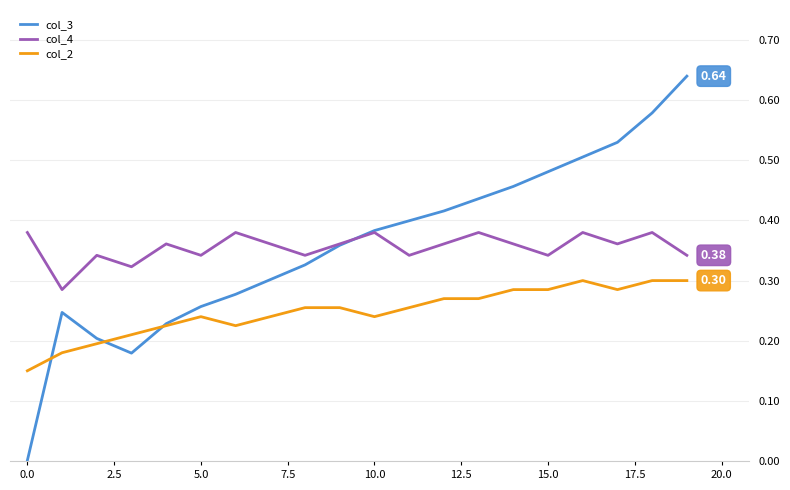

True or false: col_4 and col_2 intersect in this chart.

False